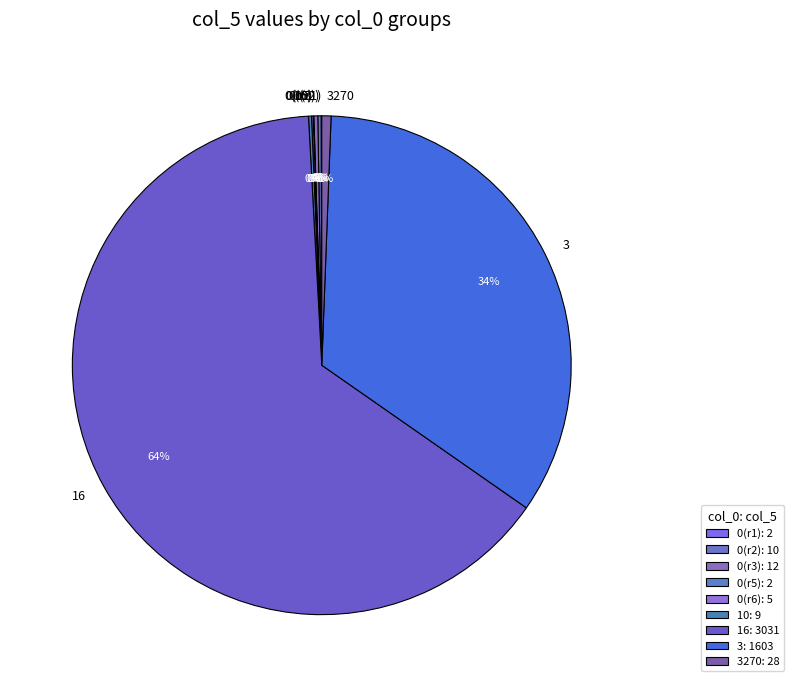

Which slice is the largest?

16